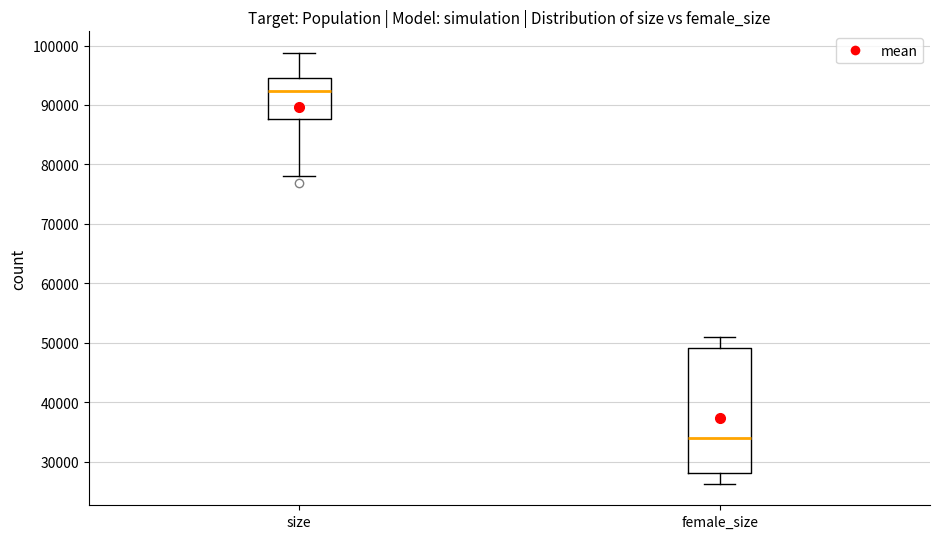

Which box has the lowest median line?

female_size